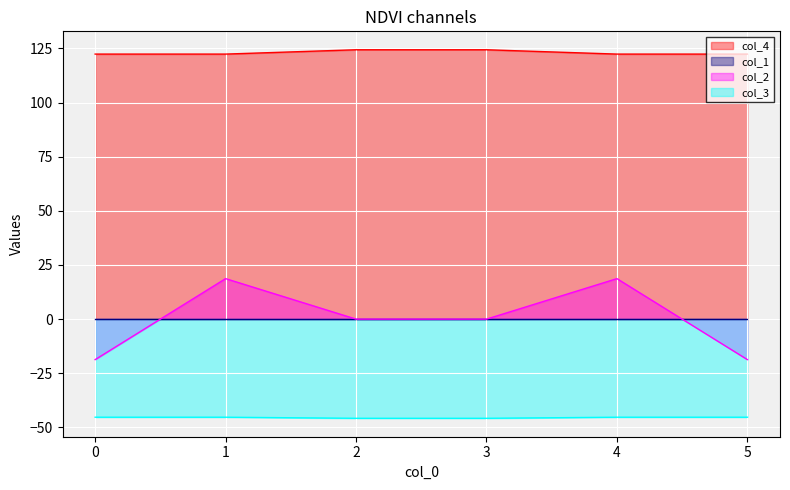

True or false: col_4 and col_2 intersect in this chart.

False